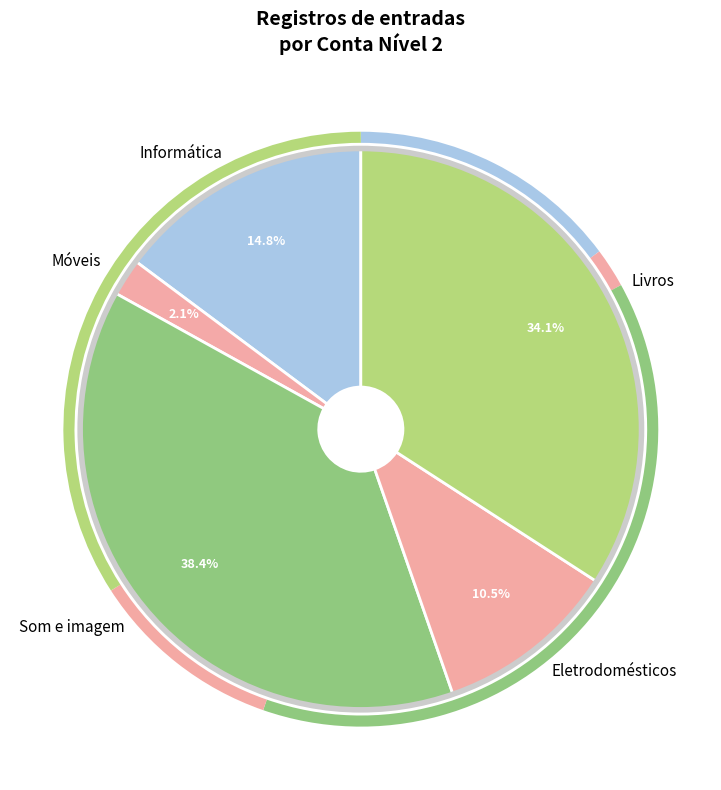

True or false: Som e imagem accounts for 38% of the total.

True